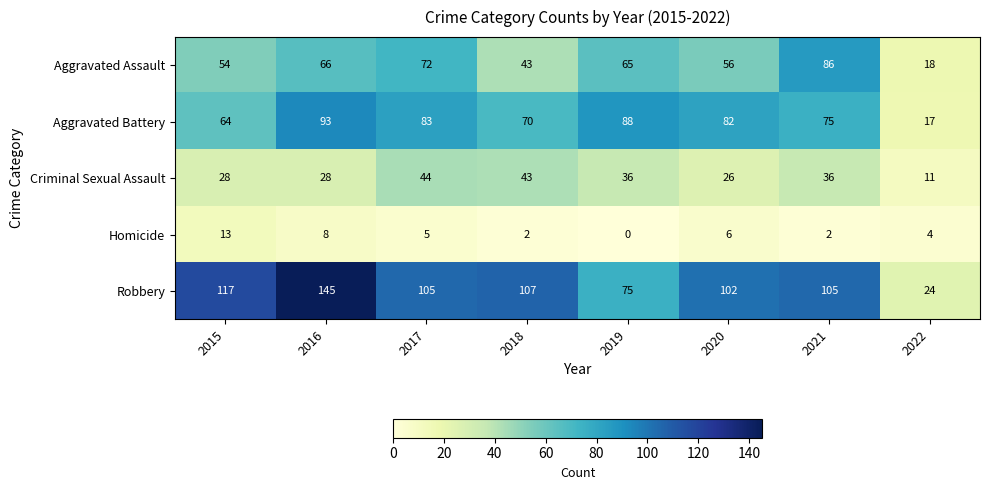

At which label does Criminal Sexual Assault first exceed 36?

2017